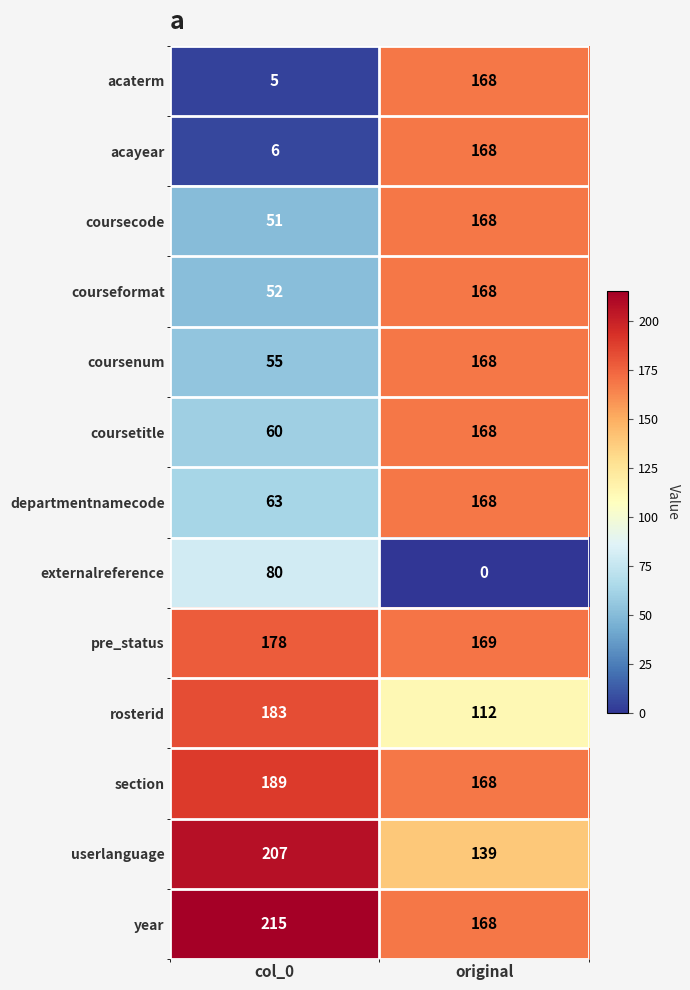

Rank the series at col_0 from highest to lowest value.

year, userlanguage, section, rosterid, pre_status, externalreference, departmentnamecode, coursetitle, coursenum, courseformat, coursecode, acayear, acaterm